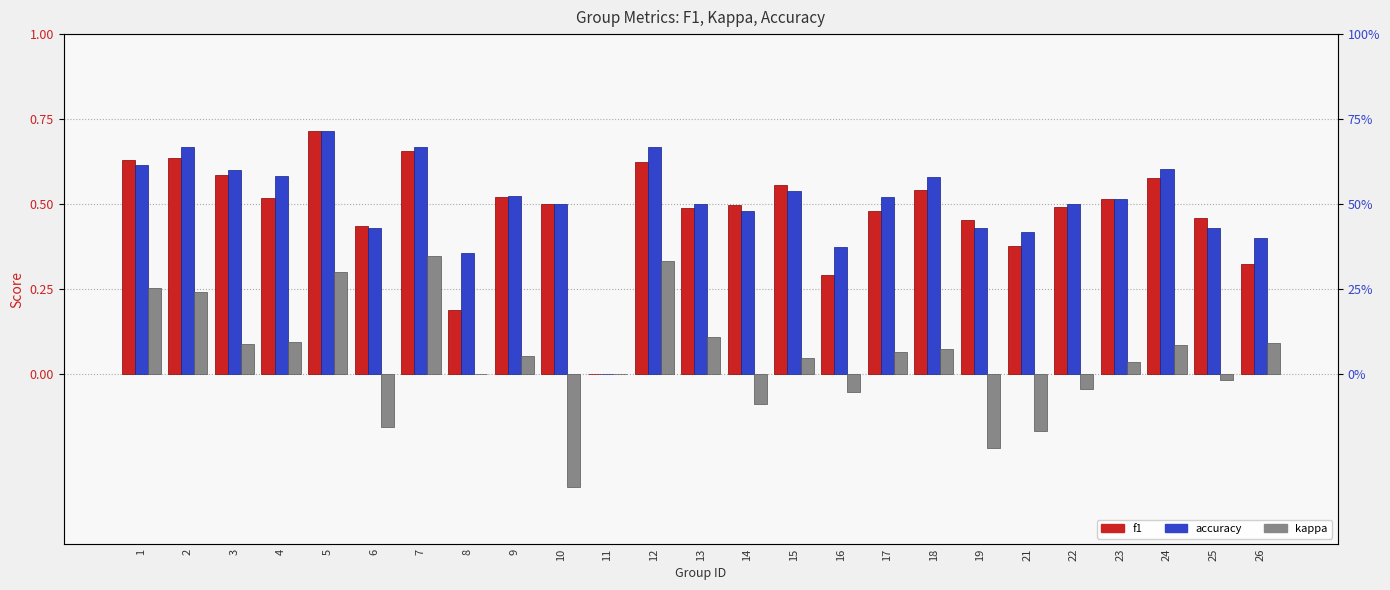

Reading left to right, list all the values displayed in this chart.

f1: 1=0.6	2=0.6	3=0.6	4=0.5	5=0.7	6=0.4	7=0.7	8=0.2	9=0.5	10=0.5	11=0.0	12=0.6	13=0.5	14=0.5	15=0.6	16=0.3	17=0.5	18=0.5	19=0.5	21=0.4	22=0.5	23=0.5	24=0.6	25=0.5	26=0.3
accuracy: 1=0.6	2=0.7	3=0.6	4=0.6	5=0.7	6=0.4	7=0.7	8=0.4	9=0.5	10=0.5	11=0.0	12=0.7	13=0.5	14=0.5	15=0.5	16=0.4	17=0.5	18=0.6	19=0.4	21=0.4	22=0.5	23=0.5	24=0.6	25=0.4	26=0.4
kappa: 1=0.3	2=0.2	3=0.1	4=0.1	5=0.3	6=-0.2	7=0.3	8=0.0	9=0.1	10=-0.3	11=0.0	12=0.3	13=0.1	14=-0.1	15=0.0	16=-0.1	17=0.1	18=0.1	19=-0.2	21=-0.2	22=-0.0	23=0.0	24=0.1	25=-0.0	26=0.1